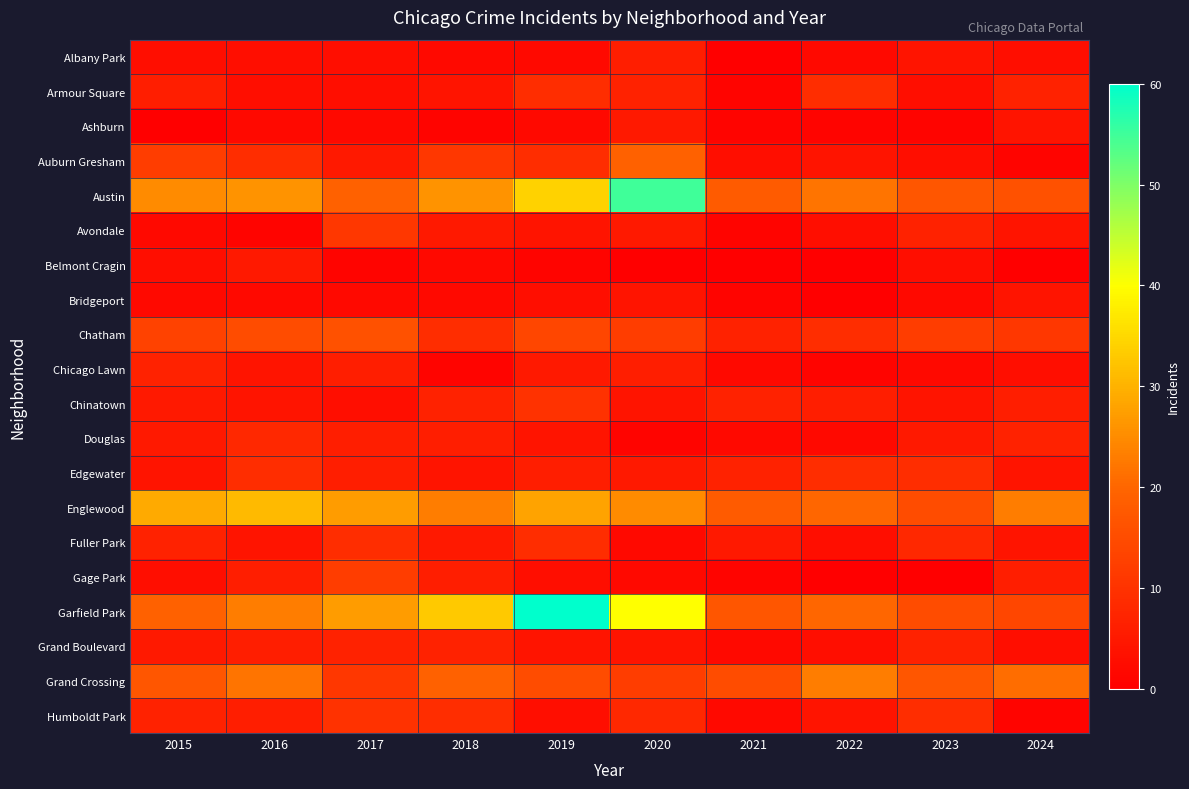

Reading right to left, what are all the values shown in this chart?

Albany Park: 2024=3	2023=4	2022=2	2021=0	2020=6	2019=2	2018=2	2017=3	2016=3	2015=3
Armour Square: 2024=7	2023=3	2022=9	2021=1	2020=7	2019=9	2018=4	2017=3	2016=3	2015=6
Ashburn: 2024=4	2023=1	2022=1	2021=1	2020=5	2019=2	2018=1	2017=2	2016=2	2015=0
Auburn Gresham: 2024=1	2023=3	2022=4	2021=3	2020=19	2019=9	2018=11	2017=5	2016=9	2015=12
Austin: 2024=16	2023=17	2022=22	2021=18	2020=55	2019=34	2018=26	2017=19	2016=26	2015=25
Avondale: 2024=4	2023=7	2022=3	2021=1	2020=5	2019=4	2018=5	2017=11	2016=1	2015=2
Belmont Cragin: 2024=0	2023=3	2022=0	2021=0	2020=0	2019=1	2018=2	2017=1	2016=5	2015=3
Bridgeport: 2024=4	2023=2	2022=0	2021=1	2020=4	2019=3	2018=2	2017=2	2016=2	2015=2
Chatham: 2024=11	2023=12	2022=9	2021=7	2020=12	2019=14	2018=9	2017=16	2016=15	2015=13
Chicago Lawn: 2024=3	2023=2	2022=1	2021=2	2020=6	2019=5	2018=1	2017=6	2016=4	2015=7
Chinatown: 2024=6	2023=4	2022=6	2021=7	2020=4	2019=10	2018=7	2017=3	2016=4	2015=5
Douglas: 2024=7	2023=5	2022=2	2021=2	2020=1	2019=4	2018=6	2017=6	2016=8	2015=5
Edgewater: 2024=4	2023=9	2022=9	2021=7	2020=5	2019=6	2018=4	2017=6	2016=9	2015=4
Englewood: 2024=23	2023=15	2022=20	2021=18	2020=25	2019=28	2018=23	2017=27	2016=31	2015=29
Fuller Park: 2024=4	2023=8	2022=3	2021=5	2020=2	2019=9	2018=5	2017=9	2016=4	2015=7
Gage Park: 2024=6	2023=0	2022=0	2021=1	2020=2	2019=3	2018=6	2017=12	2016=6	2015=3
Garfield Park: 2024=14	2023=15	2022=20	2021=17	2020=40	2019=60	2018=33	2017=27	2016=23	2015=19
Grand Boulevard: 2024=3	2023=7	2022=3	2021=2	2020=4	2019=4	2018=7	2017=7	2016=6	2015=5
Grand Crossing: 2024=21	2023=17	2022=23	2021=15	2020=12	2019=15	2018=19	2017=11	2016=22	2015=17
Humboldt Park: 2024=1	2023=9	2022=4	2021=2	2020=8	2019=3	2018=9	2017=10	2016=6	2015=7